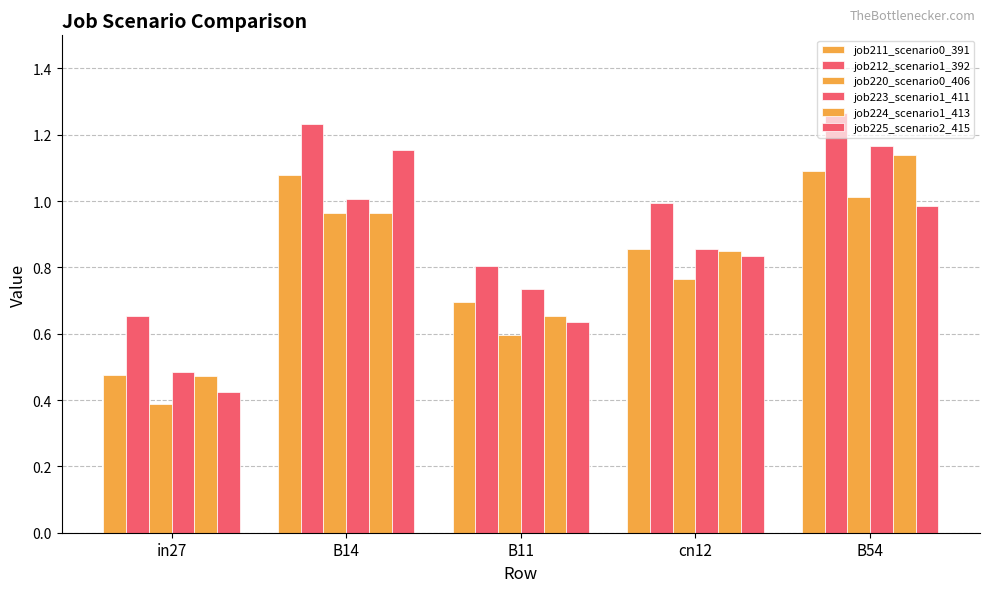

What position from the right is in27?

5